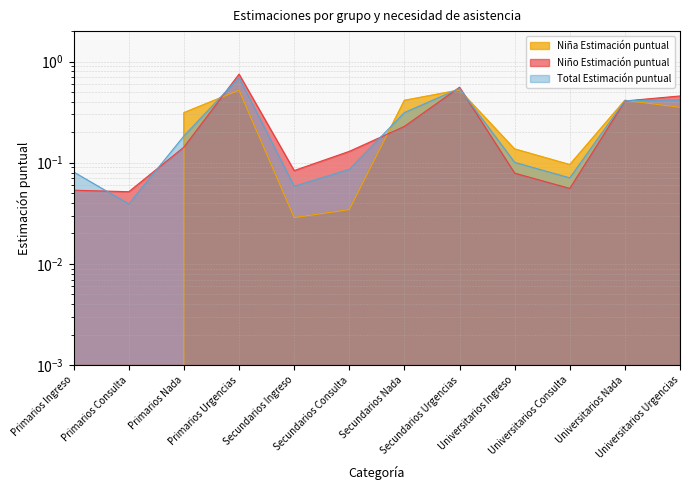

What is the total value across all series at Primarios Nada?

0.6